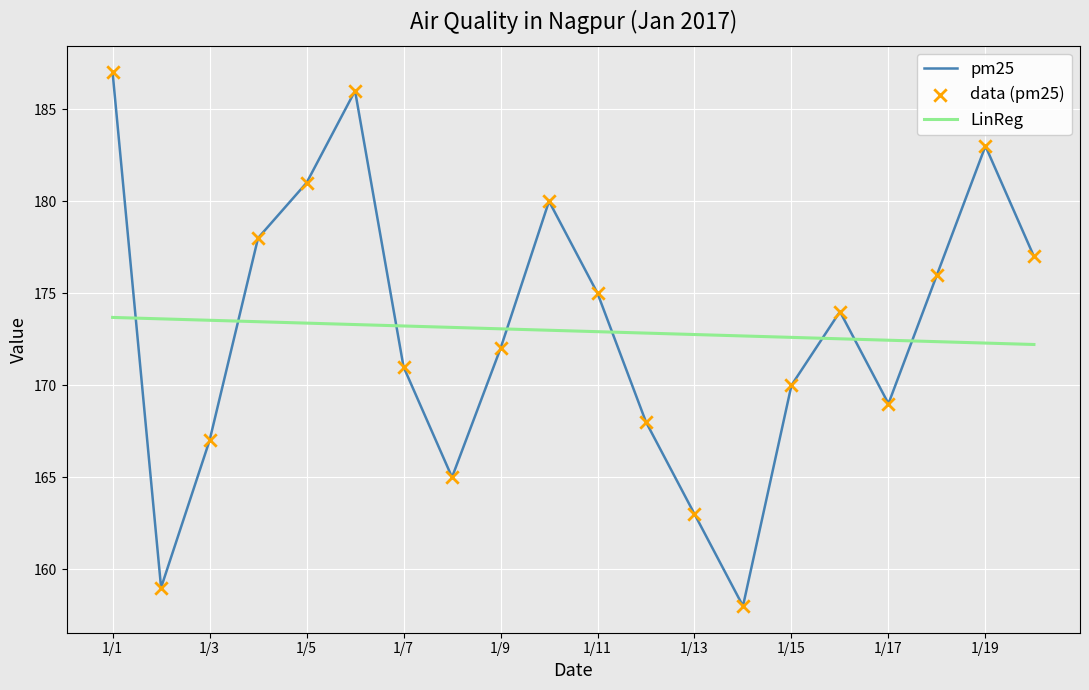

Which series has the widest spread of values?

pm25